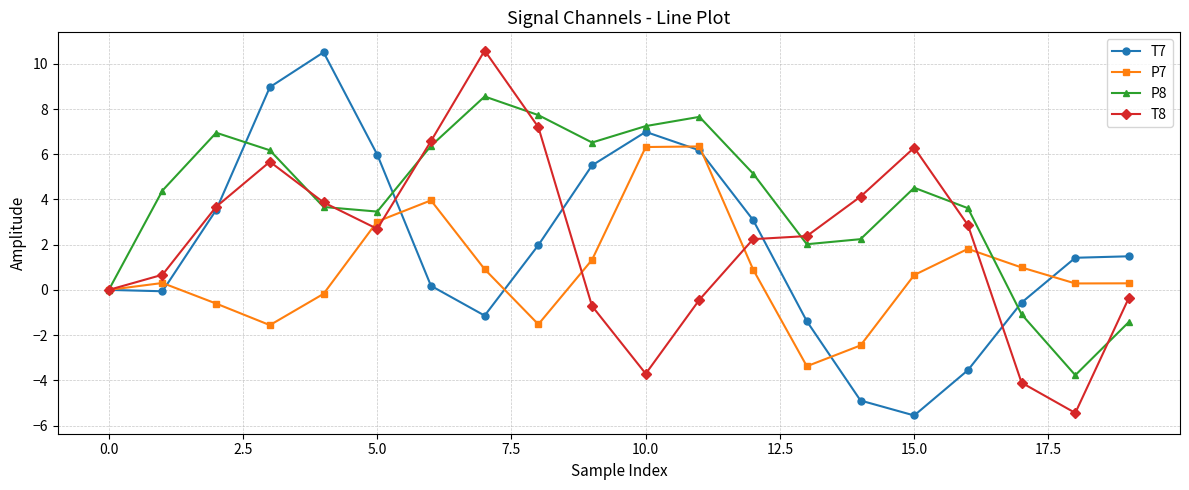

What are all the series names shown in the legend?

T7, P7, P8, T8